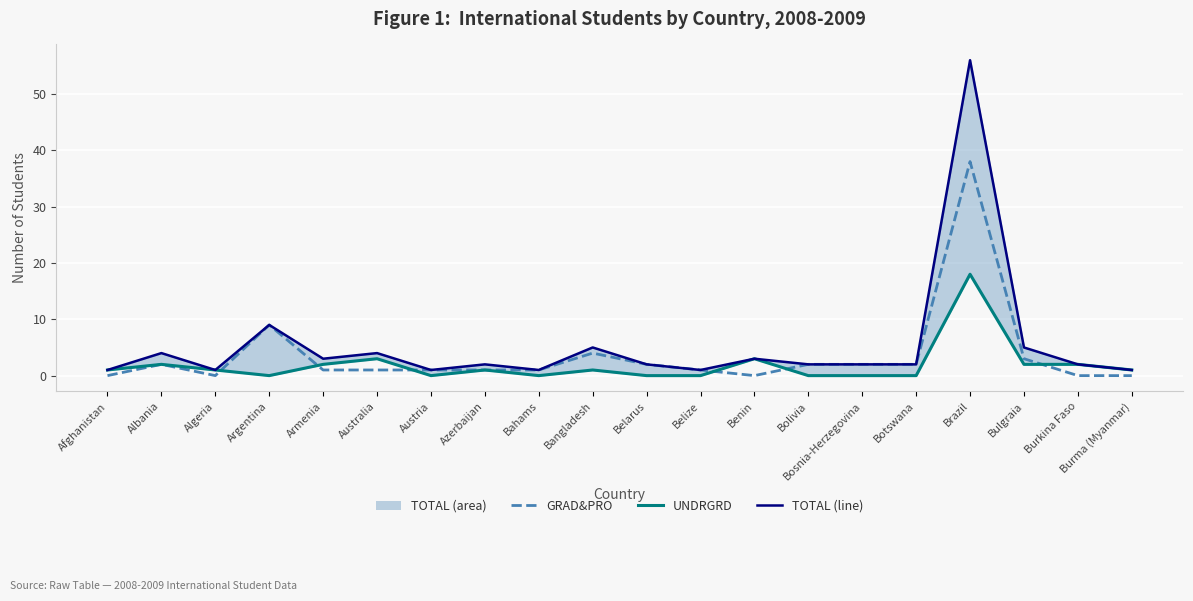

Which series changed the most between Belize and Burma (Myanmar)?

GRAD&PRO